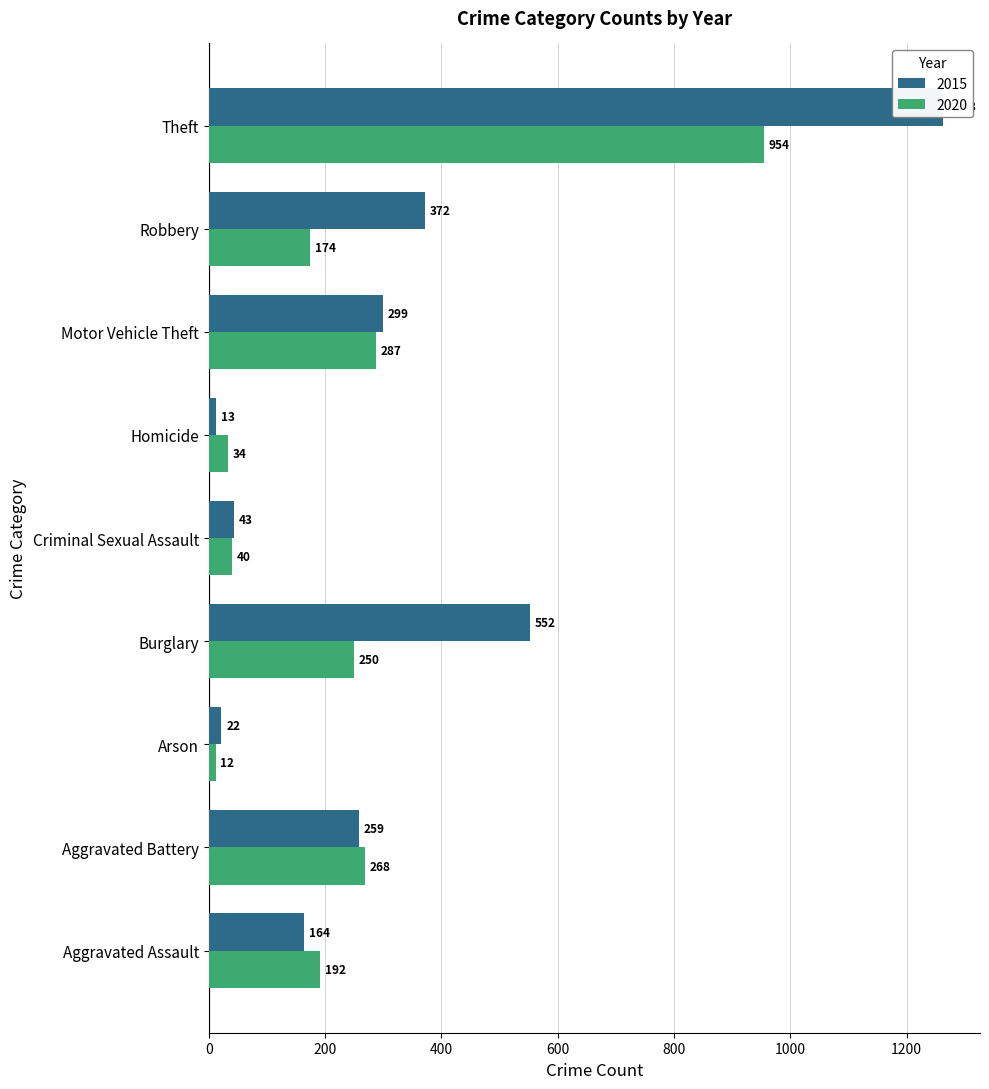

True or false: 2015 has a value of 259 at Aggravated Battery.

True